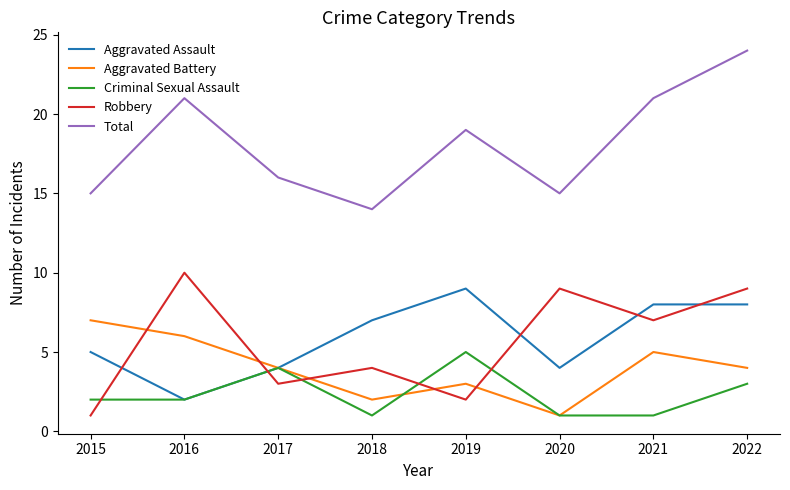

What is the maximum value shown in the chart?

24